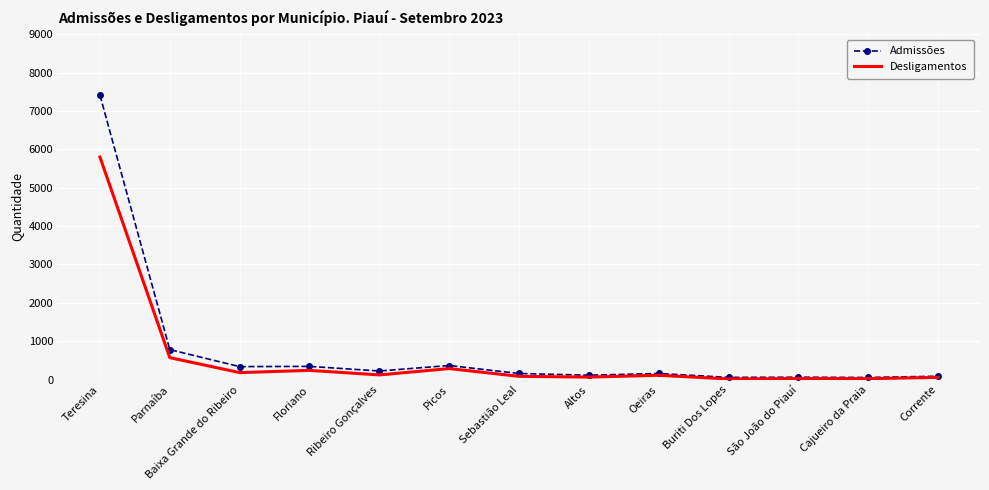

Is it true that Admissões equals 159 at Sebastião Leal?

True